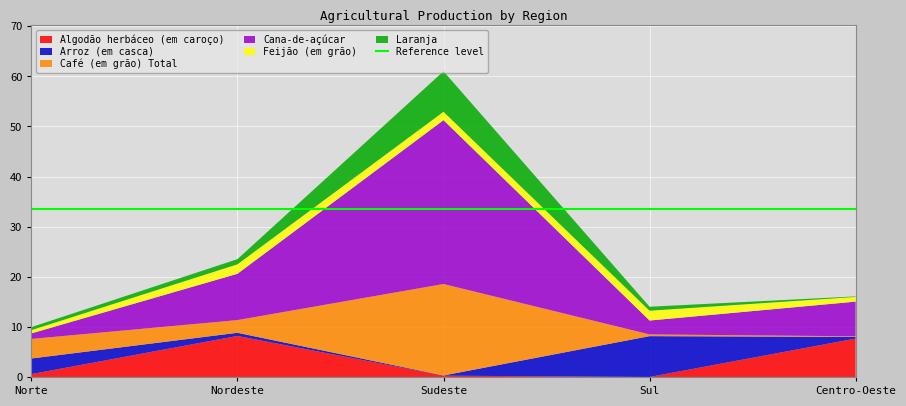

Reading left to right, extract all data points from this chart.

Algodão herbáceo (em caroço): Norte=0.6	Nordeste=8.2	Sudeste=0.3	Sul=0.0	Centro-Oeste=7.7
Arroz (em casca): Norte=3.1	Nordeste=0.6	Sudeste=0.0	Sul=8.2	Centro-Oeste=0.3
Café (em grão) Total: Norte=3.9	Nordeste=2.5	Sudeste=18.3	Sul=0.3	Centro-Oeste=0.1
Cana-de-açúcar: Norte=1.1	Nordeste=9.2	Sudeste=32.7	Sul=2.8	Centro-Oeste=6.9
Feijão (em grão): Norte=0.7	Nordeste=1.9	Sudeste=1.7	Sul=2.0	Centro-Oeste=0.9
Laranja: Norte=0.6	Nordeste=1.0	Sudeste=8.1	Sul=0.8	Centro-Oeste=0.1